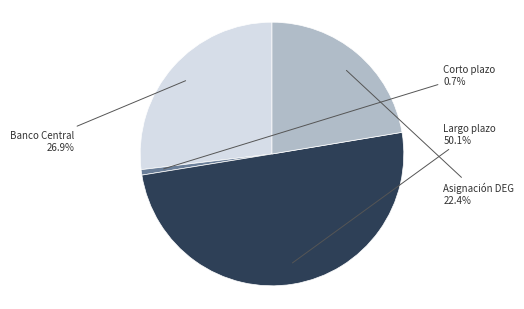

Count the number of slices in the pie.

4